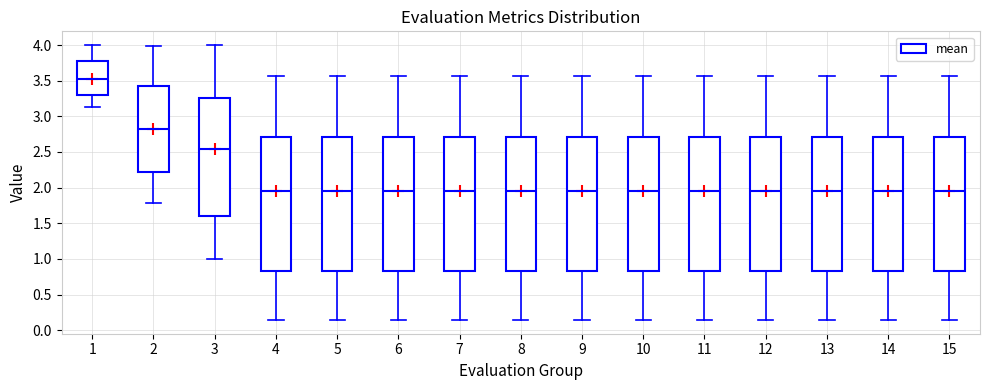

Which box's median line is the highest?

1